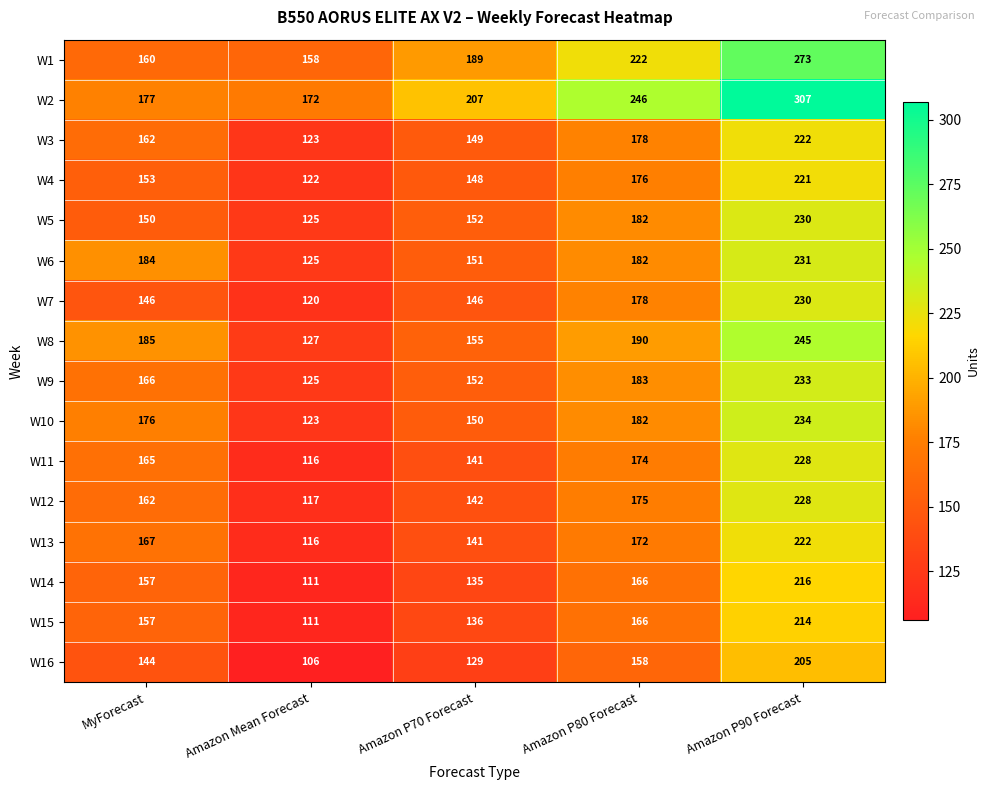

Which category has the highest value across all series?

Amazon P90 Forecast